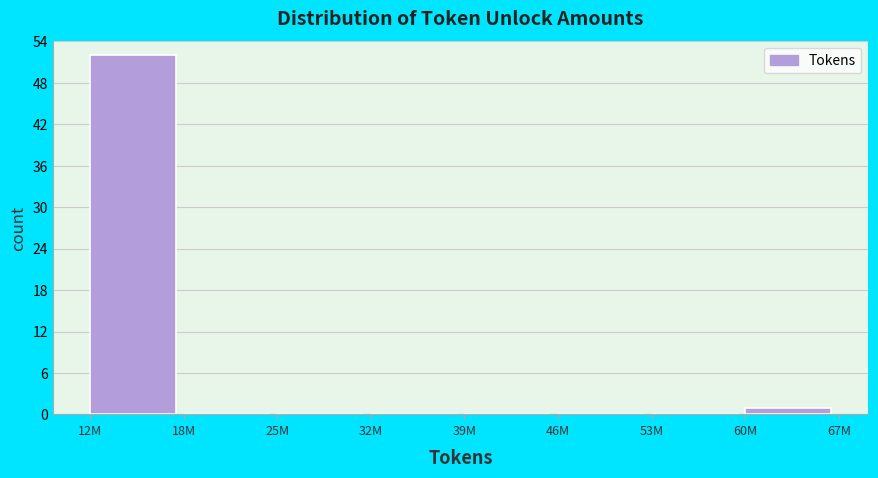

Reading right to left, what are all the values shown in this chart?

60M=1	53M=0	46M=0	39M=0	32M=0	25M=0	18M=0	12M=52